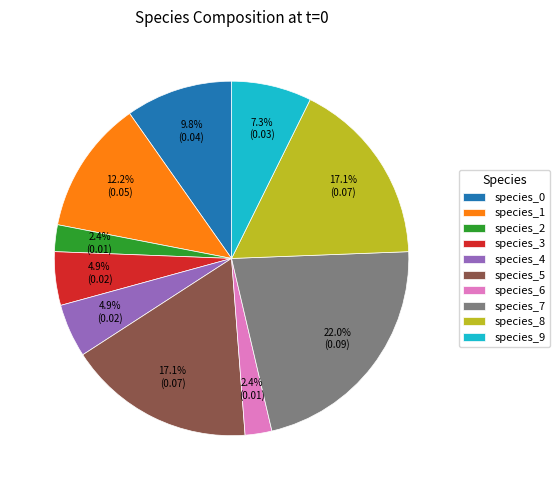

To the nearest percent, what is the difference between the species_7 and species_5 slice percentages?

5%